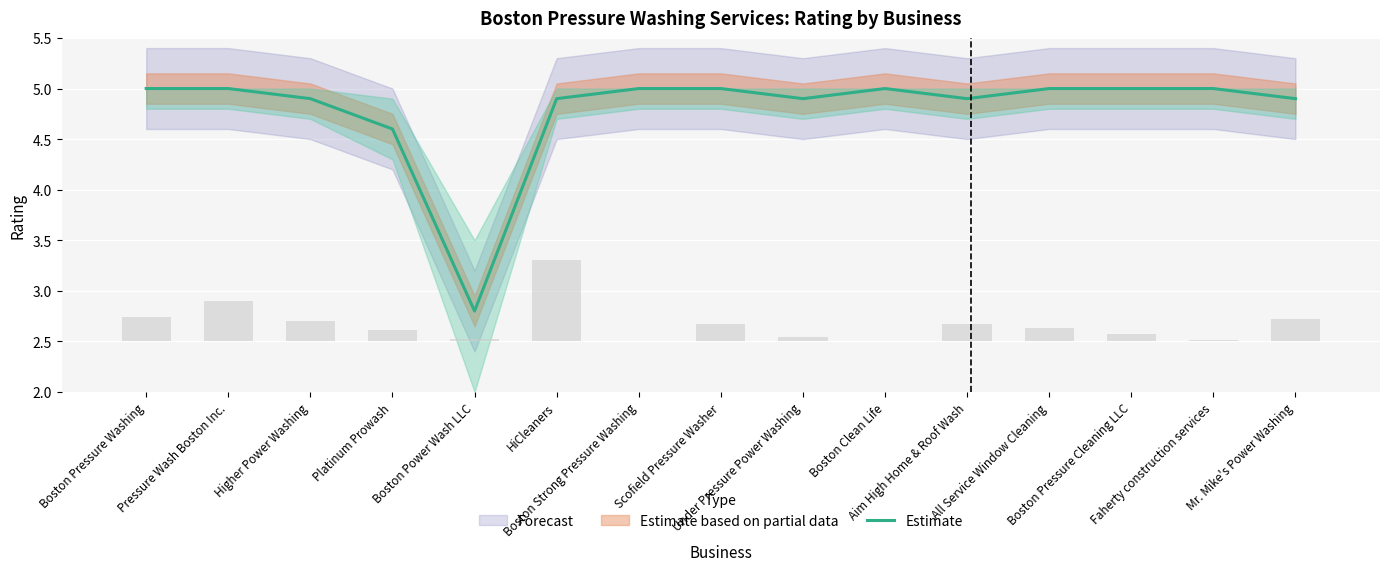

True or false: the data shows 8.3 at Scofield Pressure Washer.

False